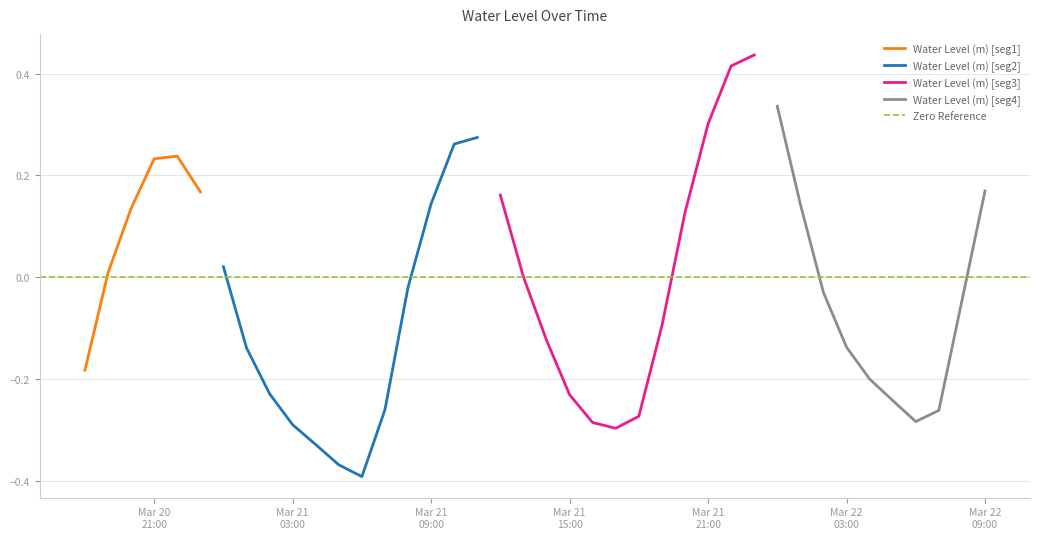

At which category does the chart reach its minimum across all series?

2024-03-21 06:00:00